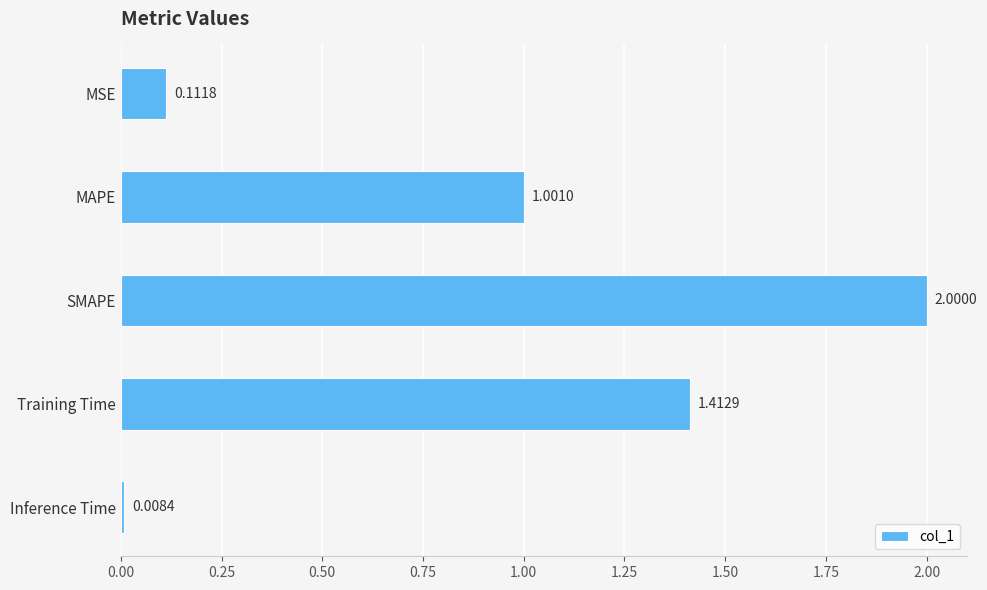

What is the change in value from SMAPE to Training Time?

-0.6